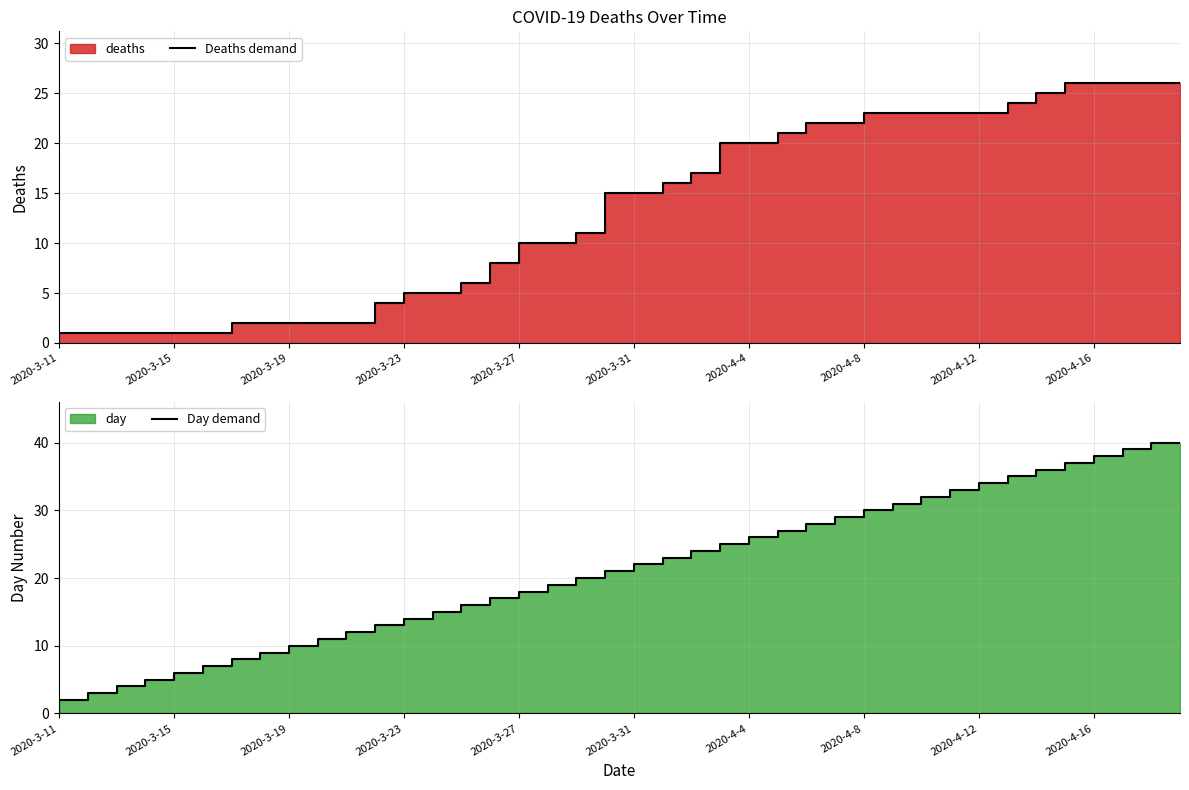

True or false: Deaths demand and Day demand intersect in this chart.

False